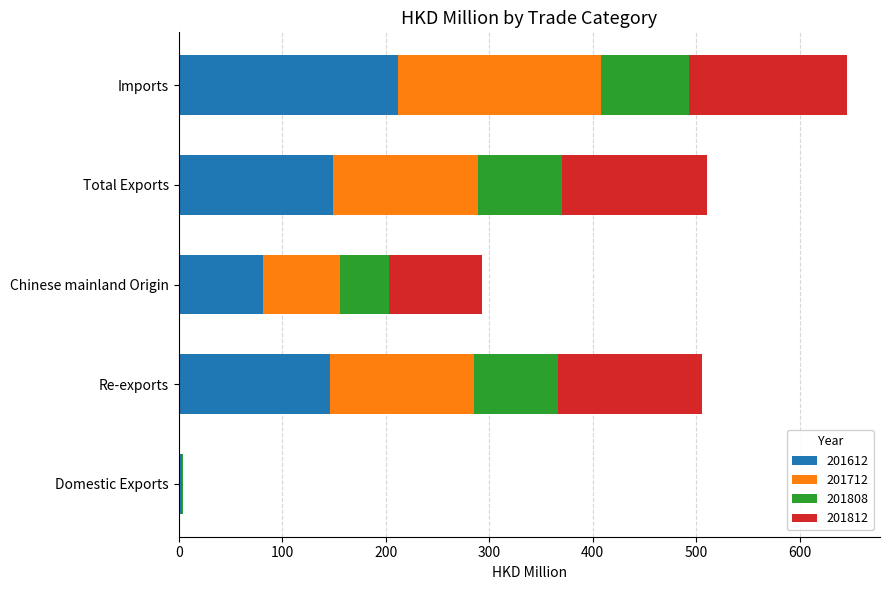

What is the total value across all series at Re-exports?

505.9